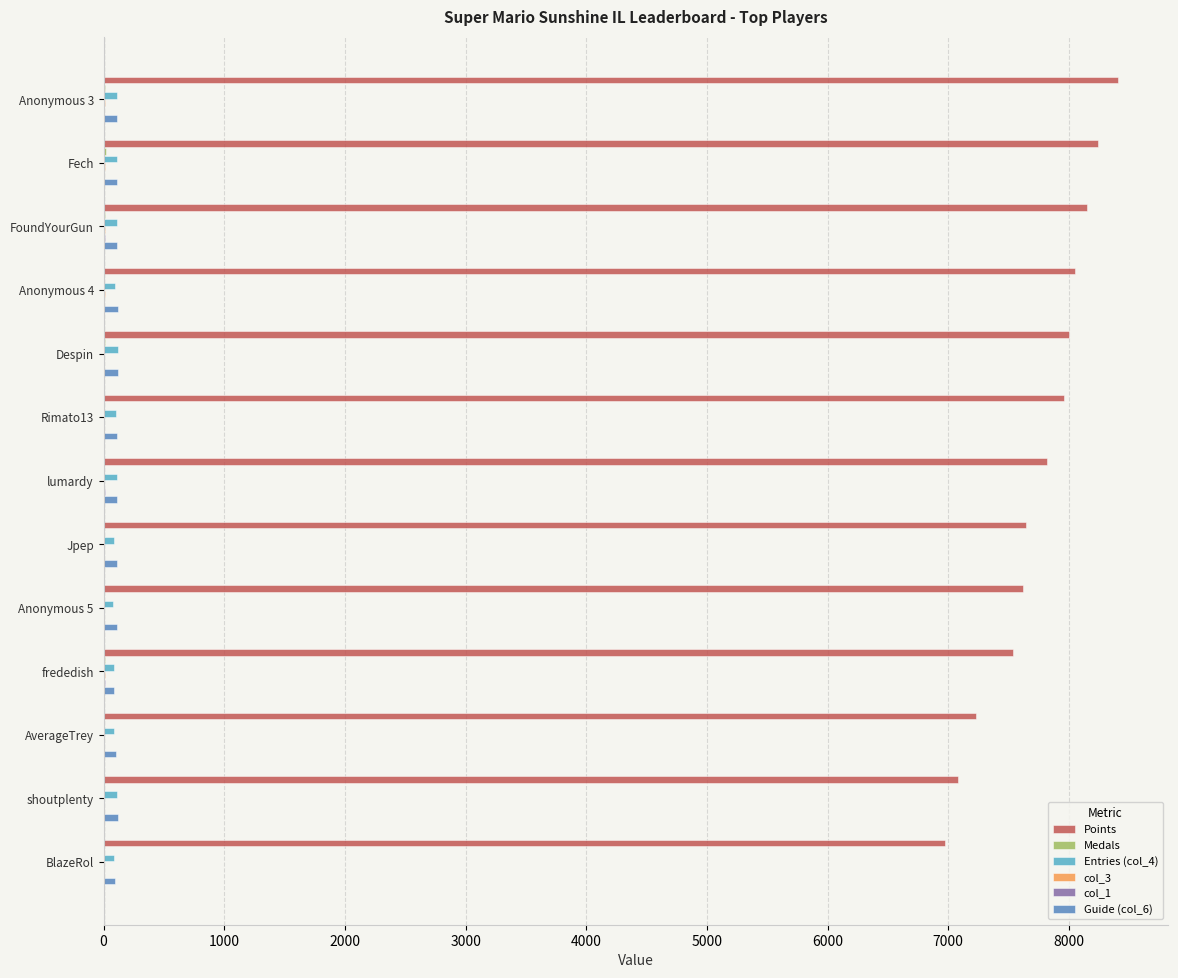

Count the number of categories in the chart.

13